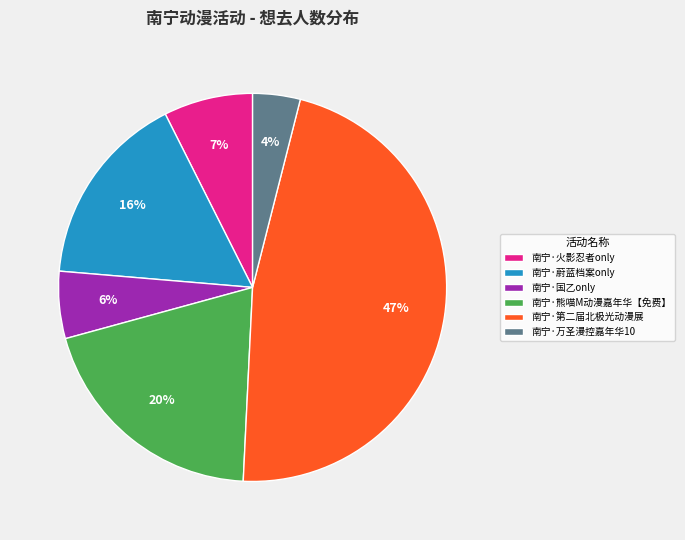

Does 南宁·国乙only account for over 50% of the chart?

No